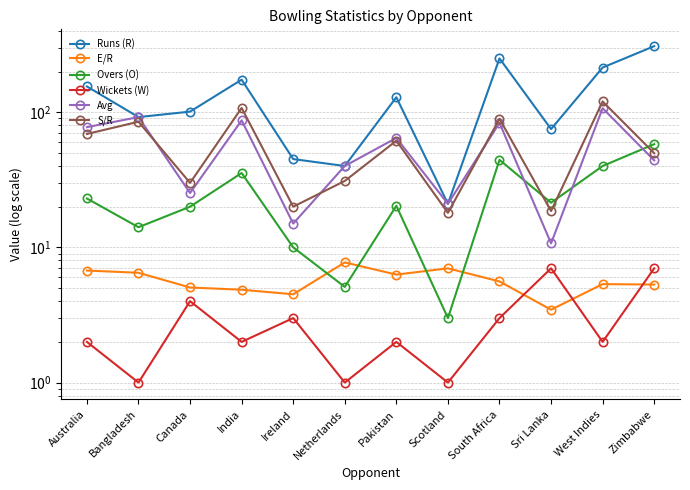

The value of E/R at Zimbabwe is 2.3. True or false?

False